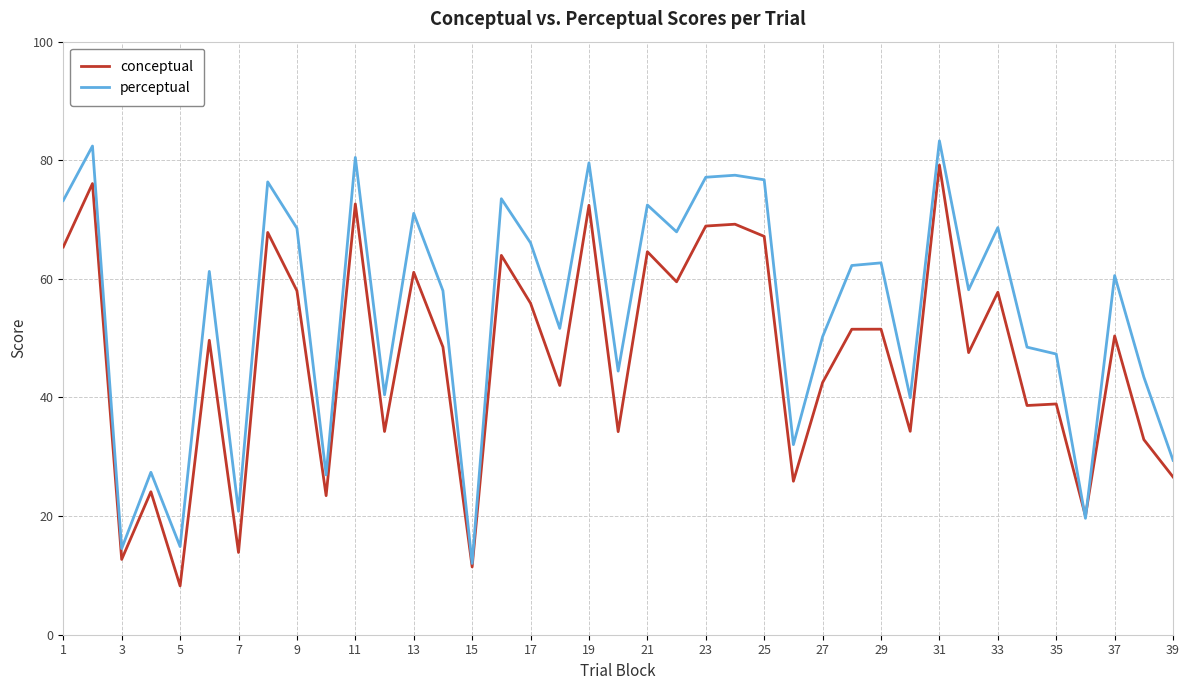

List the series in order of their overall mean, lowest first.

conceptual, perceptual